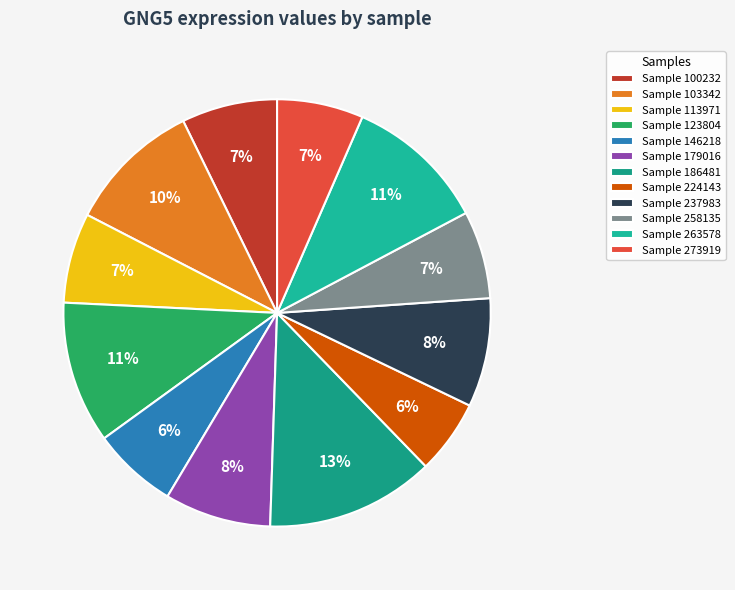

To the nearest percent, what is the average slice percentage?

8%